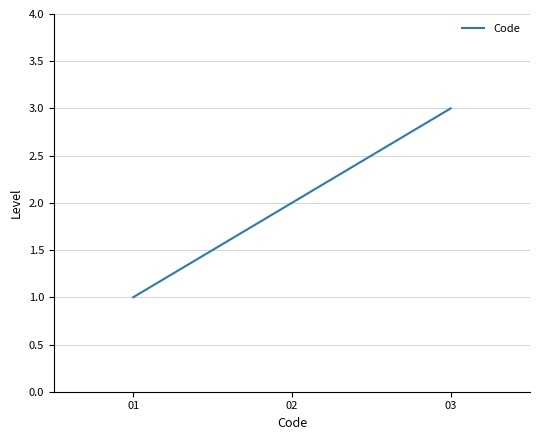

The value at 02 is 2. True or false?

True